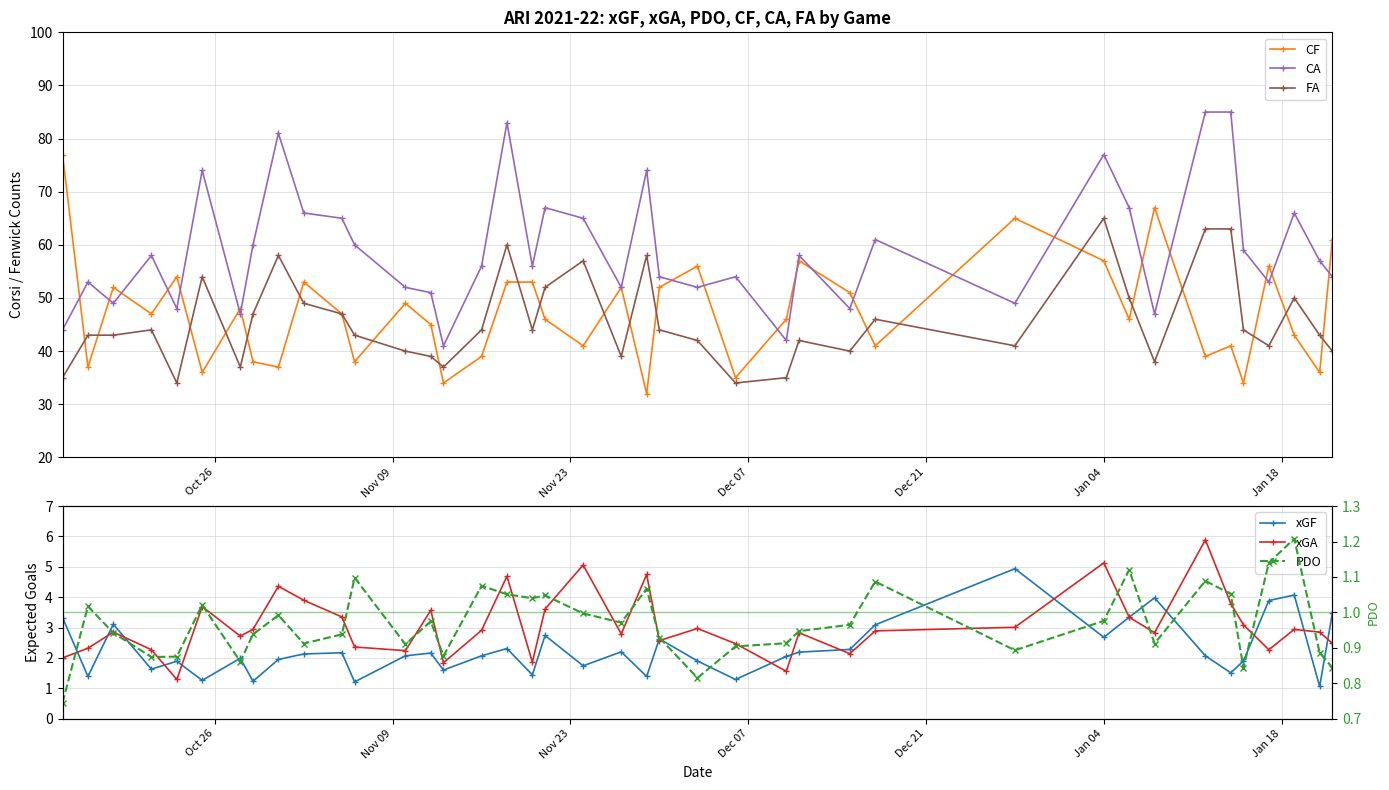

What is the maximum value for CF?

77